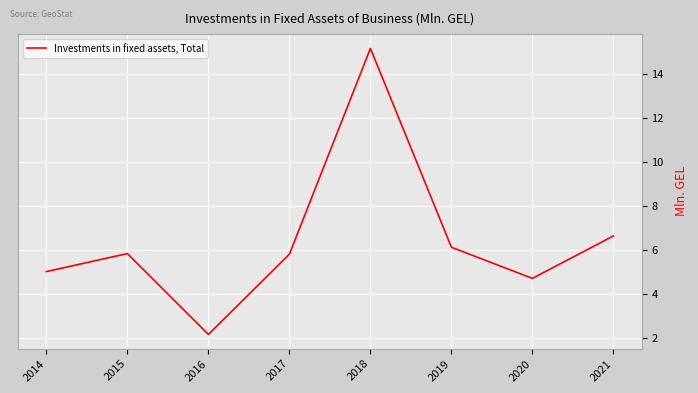

What is the difference between the second highest and second lowest values?

1.9